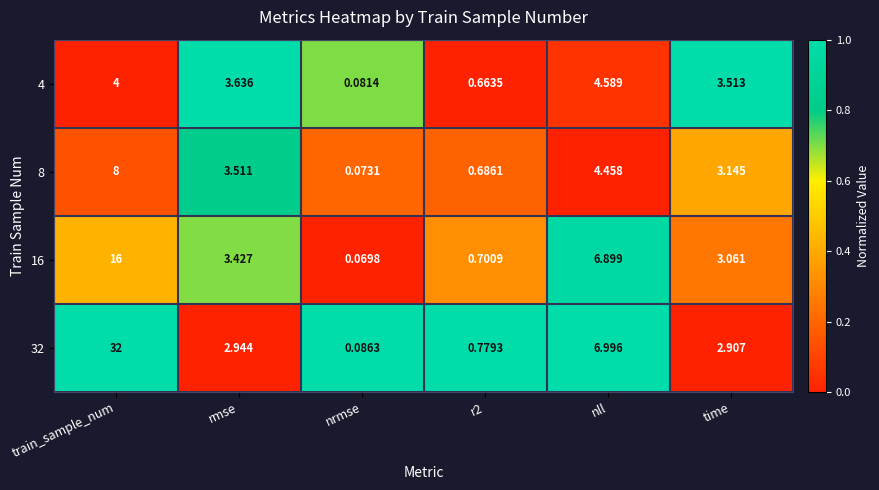

At which category is the sum across all series the highest?

train_sample_num